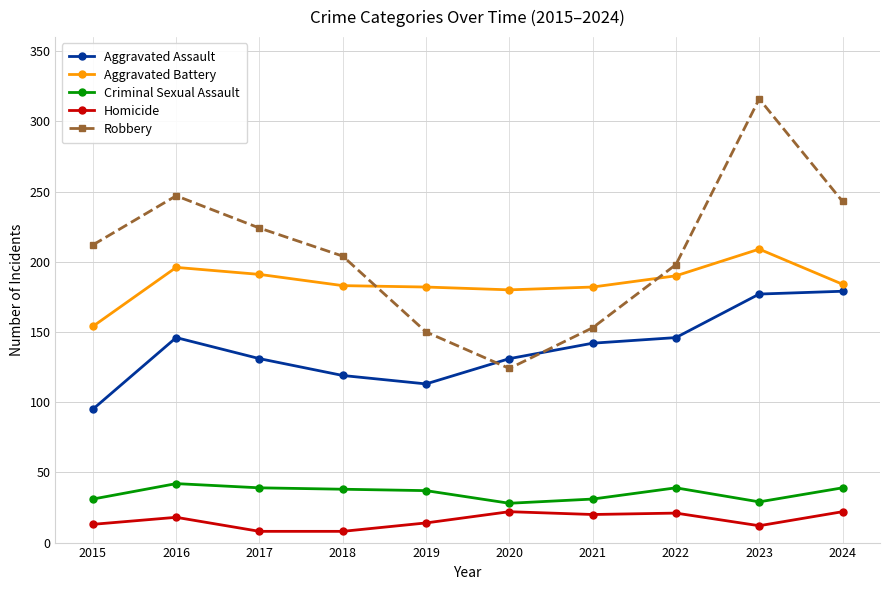

What is the value of the Homicide point at the 3rd from the left?

8